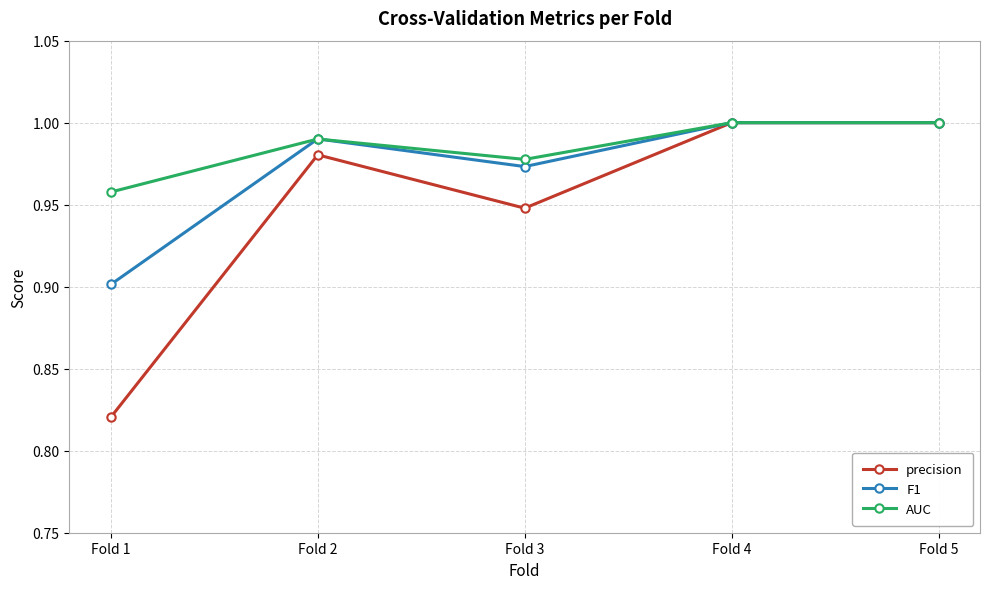

Which series has the largest total across all categories?

AUC